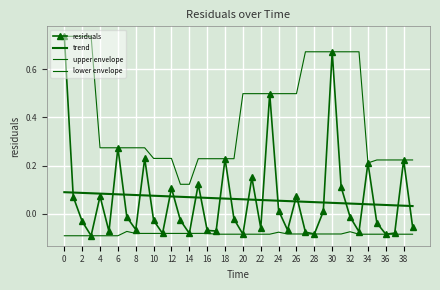

Reading right to left, what are all the values shown in this chart?

residuals: -0.1	0.2	-0.1	-0.1	-0.0	0.2	-0.1	-0.0	0.1	0.7	0.0	-0.1	-0.1	0.1	-0.1	0.0	0.5	-0.1	0.2	-0.1	-0.0	0.2	-0.1	-0.1	0.1	-0.1	-0.0	0.1	-0.1	-0.0	0.2	-0.1	-0.0	0.3	-0.1	0.1	-0.1	-0.0	0.1	0.7
trend: 0.0	0.0	0.0	0.0	0.0	0.0	0.0	0.0	0.0	0.0	0.0	0.0	0.0	0.1	0.1	0.1	0.1	0.1	0.1	0.1	0.1	0.1	0.1	0.1	0.1	0.1	0.1	0.1	0.1	0.1	0.1	0.1	0.1	0.1	0.1	0.1	0.1	0.1	0.1	0.1
upper envelope: 0.2	0.2	0.2	0.2	0.2	0.2	0.7	0.7	0.7	0.7	0.7	0.7	0.7	0.5	0.5	0.5	0.5	0.5	0.5	0.5	0.2	0.2	0.2	0.2	0.2	0.1	0.1	0.2	0.2	0.2	0.3	0.3	0.3	0.3	0.3	0.3	0.7	0.7	0.7	0.7
lower envelope: -0.1	-0.1	-0.1	-0.1	-0.1	-0.1	-0.1	-0.1	-0.1	-0.1	-0.1	-0.1	-0.1	-0.1	-0.1	-0.1	-0.1	-0.1	-0.1	-0.1	-0.1	-0.1	-0.1	-0.1	-0.1	-0.1	-0.1	-0.1	-0.1	-0.1	-0.1	-0.1	-0.1	-0.1	-0.1	-0.1	-0.1	-0.1	-0.1	-0.1